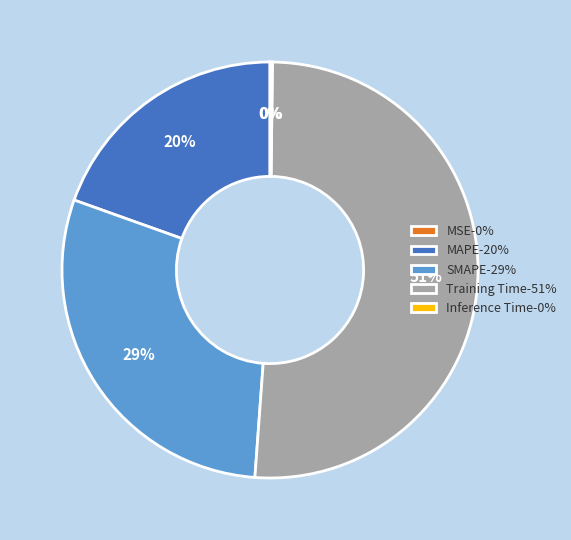

Does Training Time represent more than half of the total?

Yes